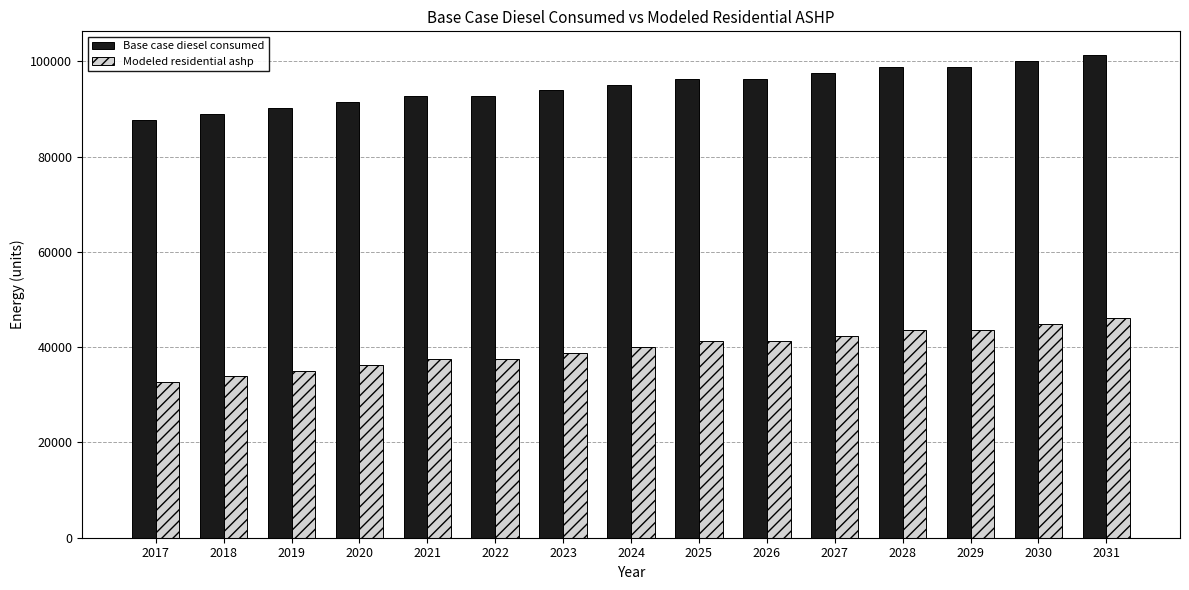

What is the sum of the Modeled residential ashp values at 2017 and 2018?

66494.3